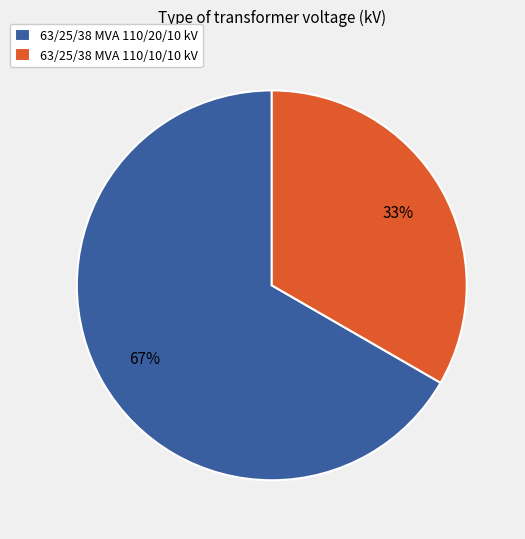

Which category has the biggest portion of the pie?

63/25/38 MVA 110/20/10 kV